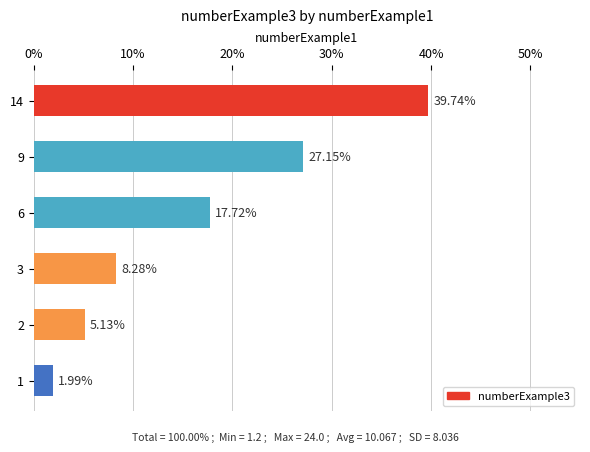

What is the sum of all values?

100.0